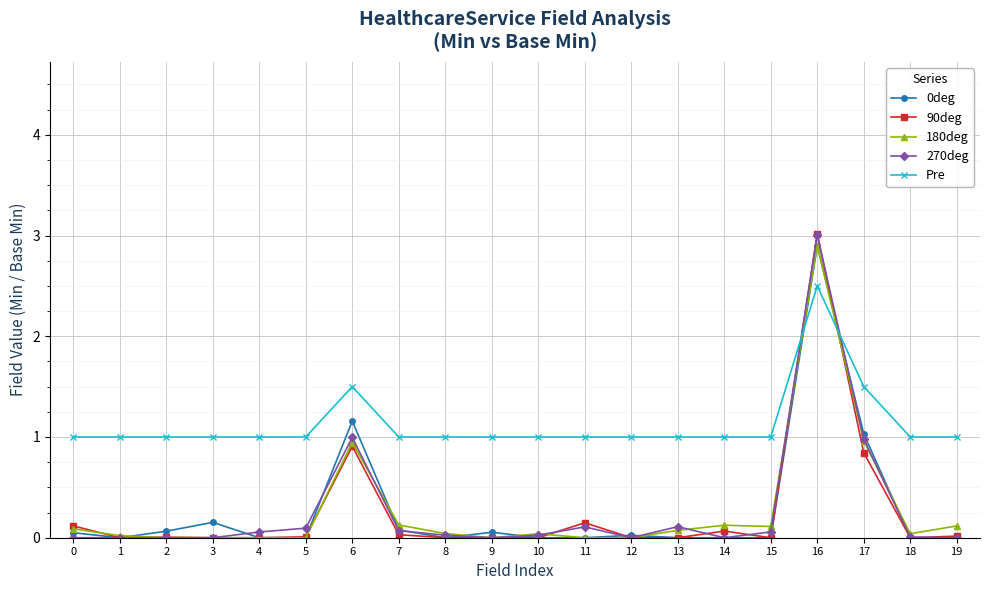

What is the total value across all series at 9?

1.1